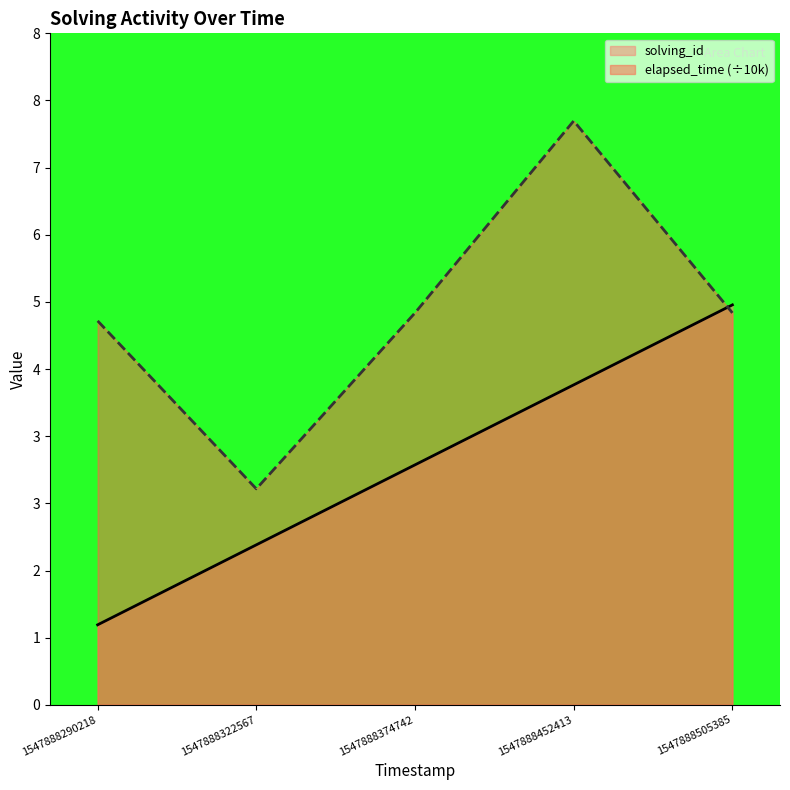

Rank the categories by elapsed_time value from highest to lowest.

1547888452413, 1547888374742, 1547888505385, 1547888290218, 1547888322567